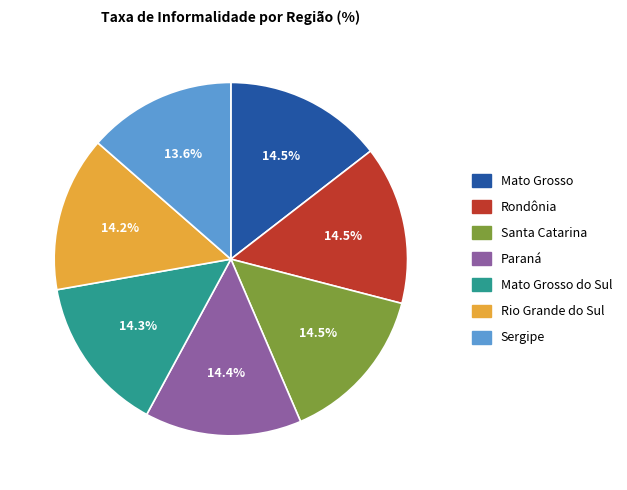

Is there any slice that represents more than half of the pie?

No